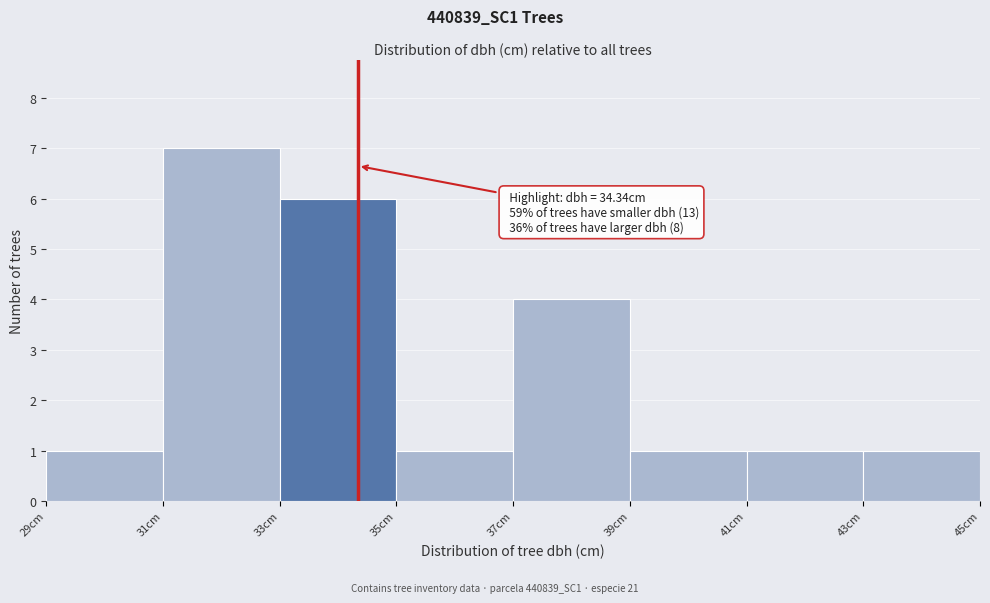

Which range on the x-axis has the tallest bar?

31 to 33